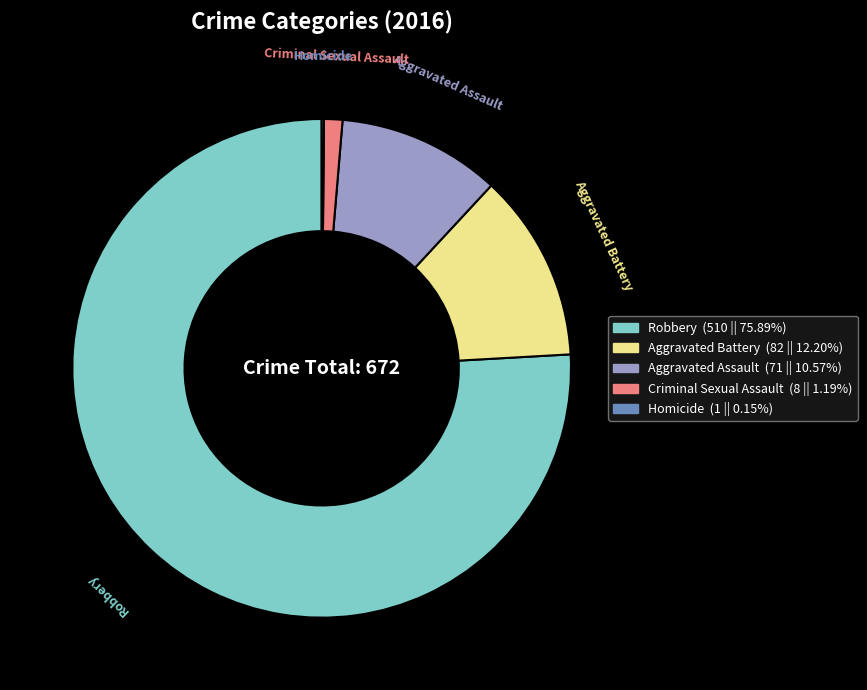

What is the largest slice in the pie chart?

Robbery